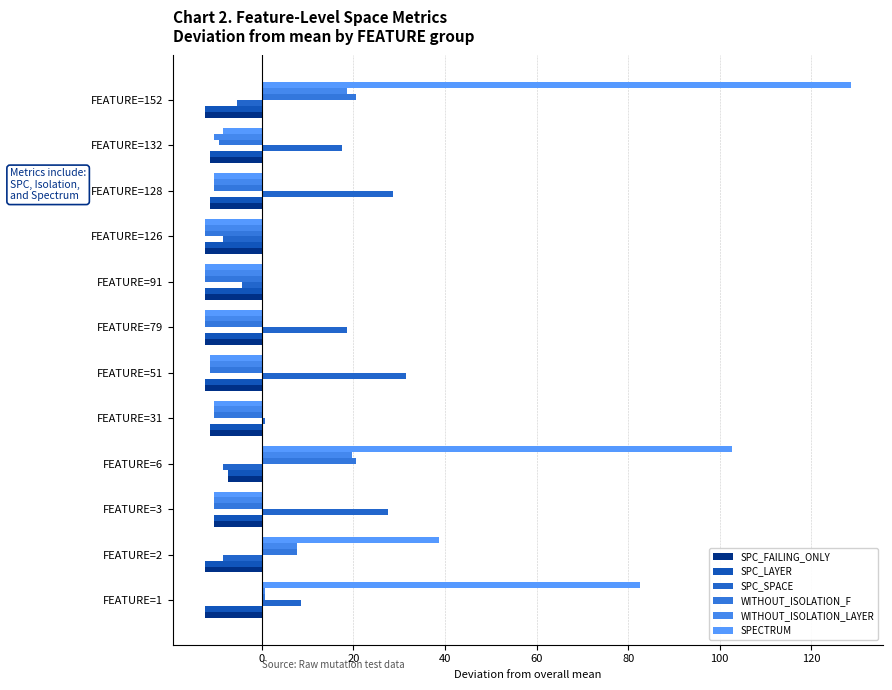

Count the number of categories in the chart.

12